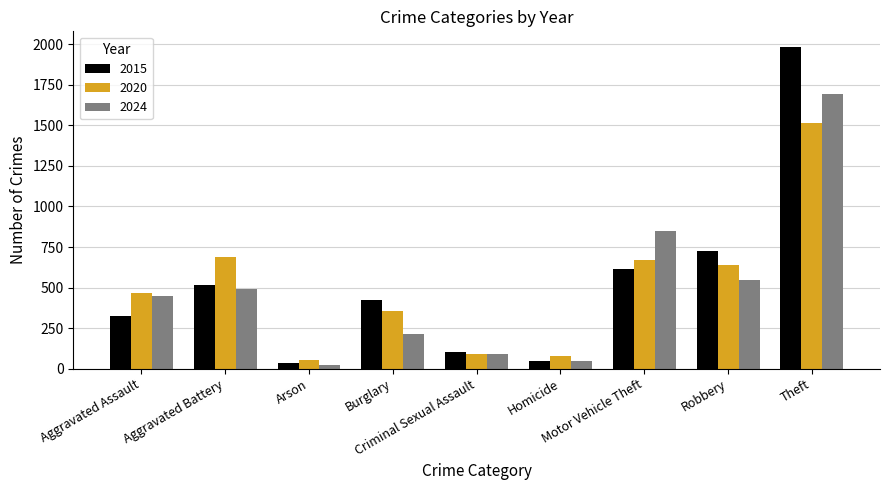

Which series has the widest spread of values?

2015